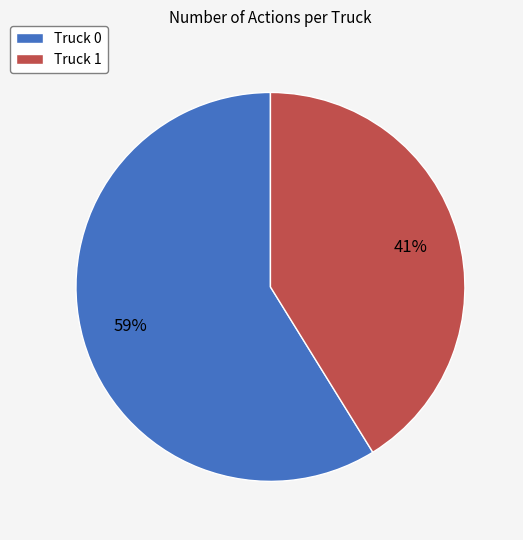

Is Truck 0 the majority of the pie?

Yes